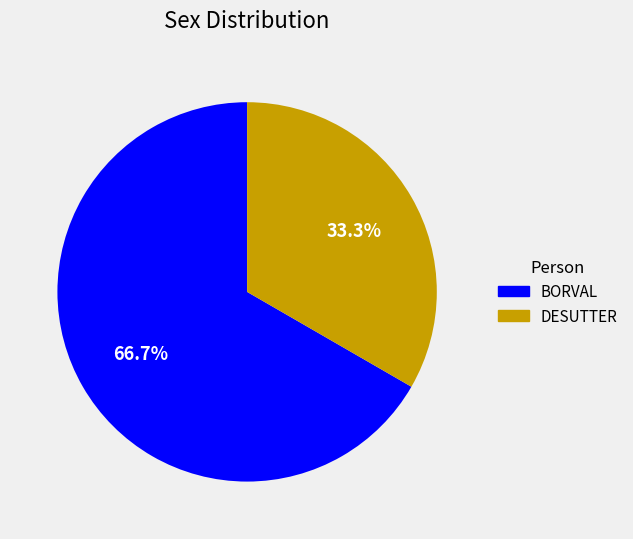

What is the ratio of the value at BORVAL to the value at DESUTTER?

2.0